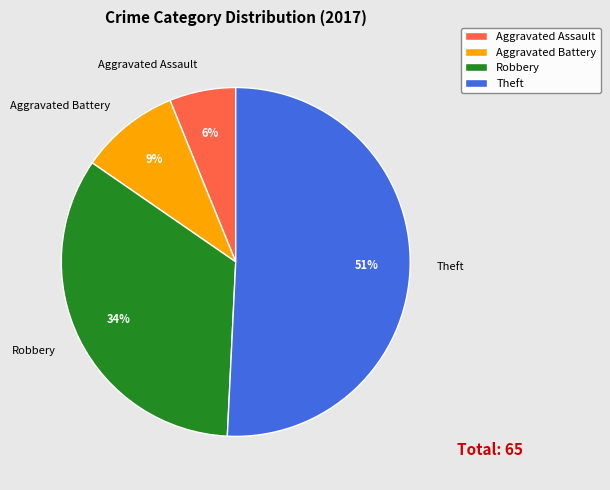

The Robbery slice represents 44% of the pie. True or false?

False